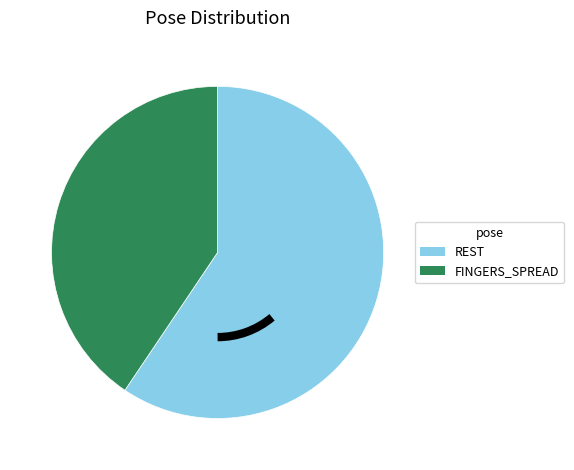

Does any single category account for the majority?

Yes